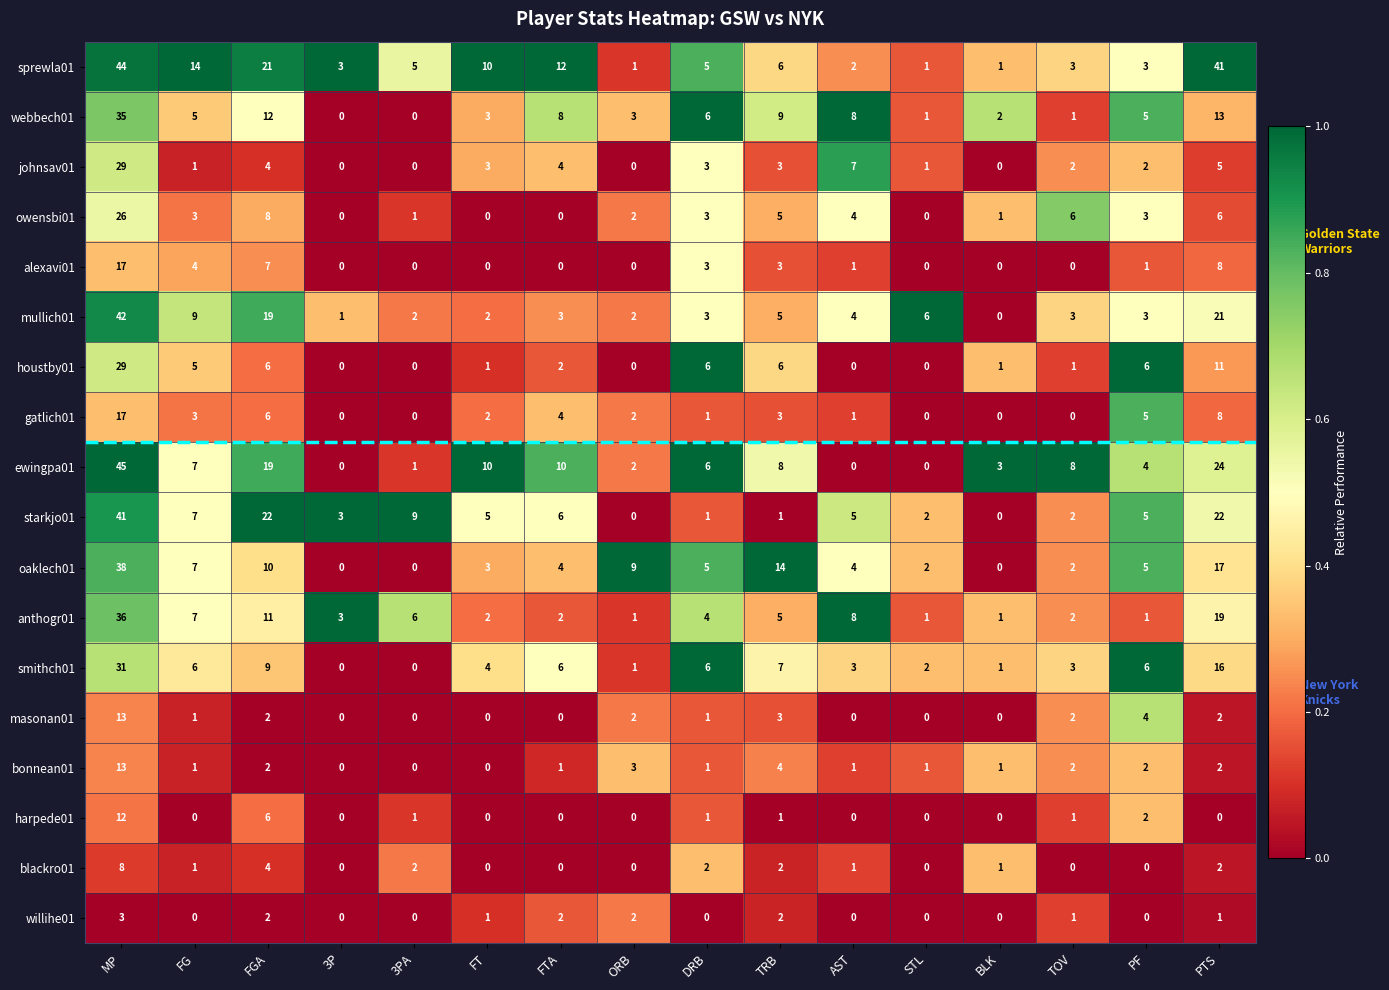

What is the spread (max minus min) of values at FGA?

20